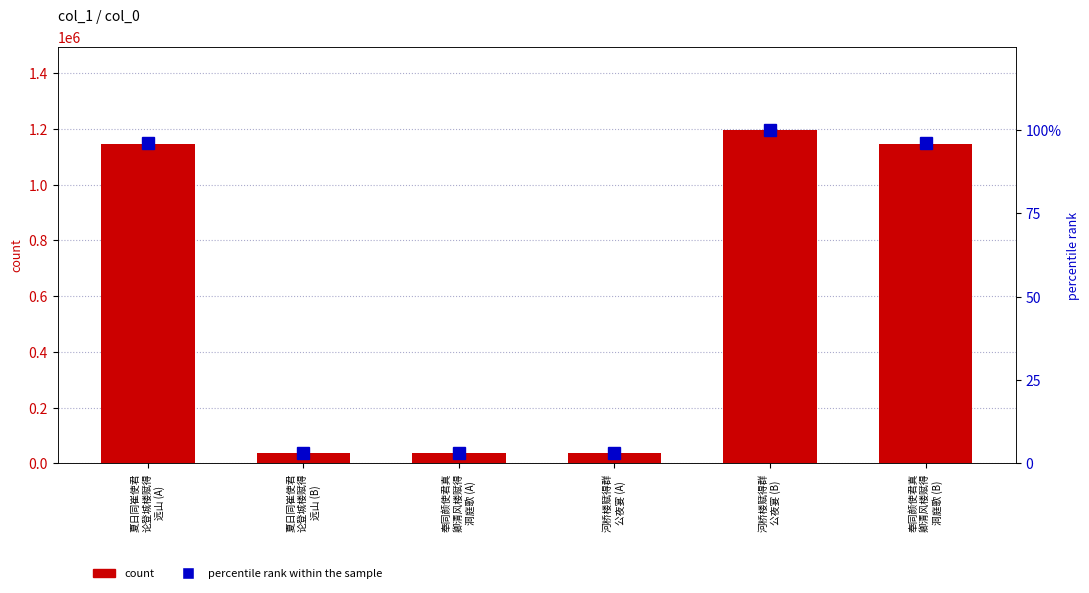

What is the value of the percentile rank within the sample bar at the 4th from the left?

3